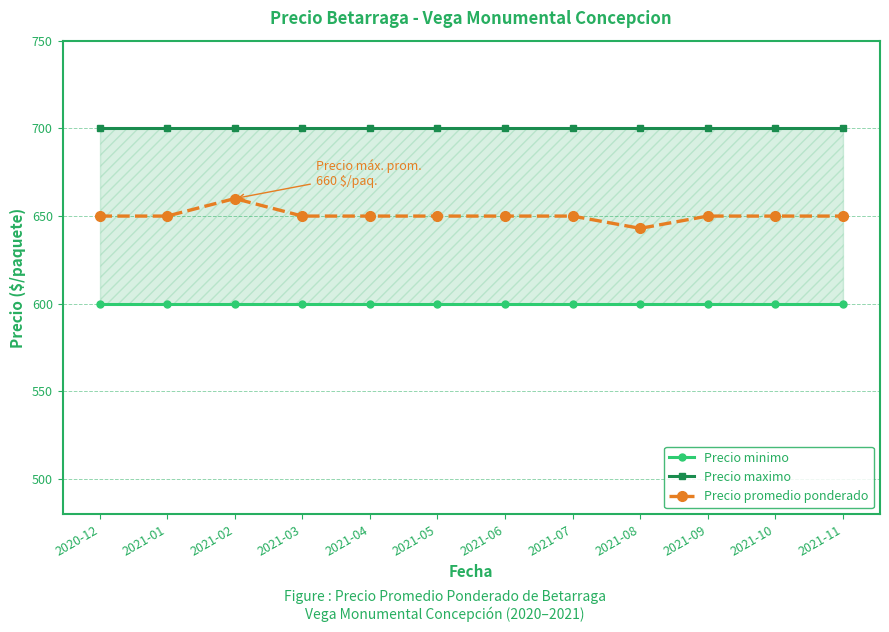

True or false: Precio maximo and Precio promedio ponderado intersect in this chart.

False